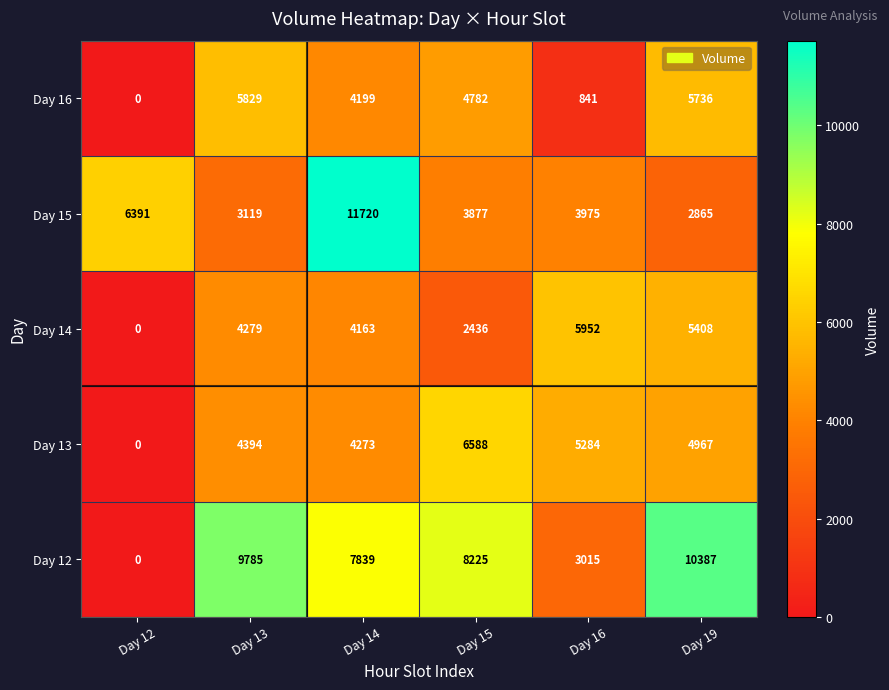

What is the difference between the highest and lowest values at Day 12?

6391